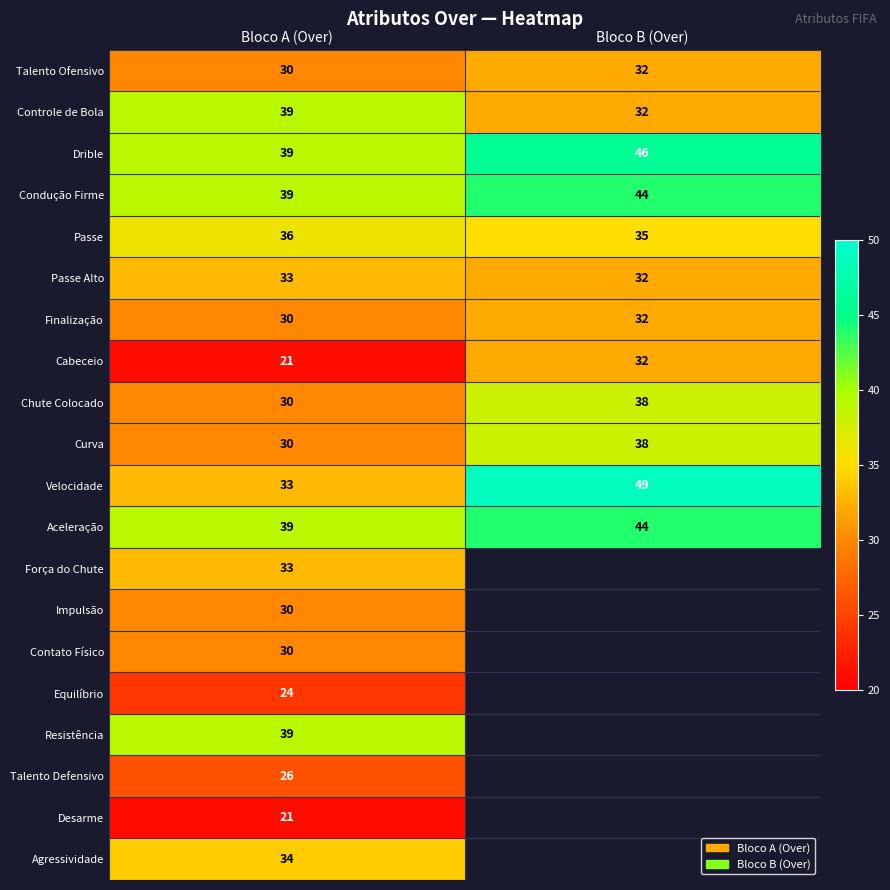

At which category is the sum across all series the highest?

Bloco A (Over)